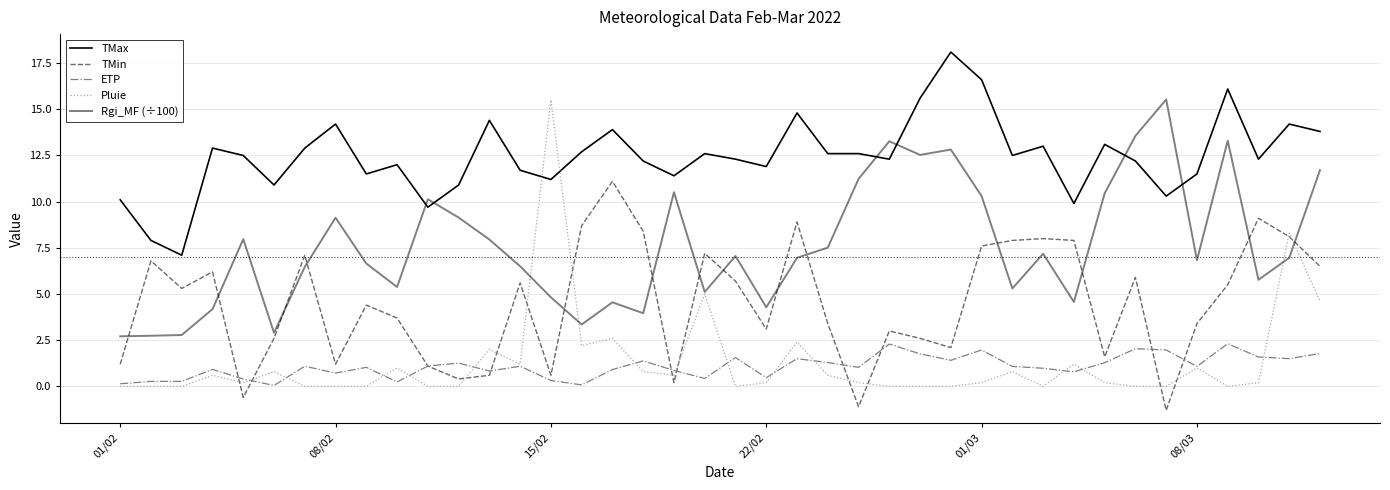

Reading right to left, what are all the values shown in this chart?

TMax: 13.8	14.2	12.3	16.1	11.5	10.3	12.2	13.1	9.9	13.0	12.5	16.6	18.1	15.6	12.3	12.6	12.6	14.8	11.9	12.3	12.6	11.4	12.2	13.9	12.7	11.2	11.7	14.4	10.9	9.7	12.0	11.5	14.2	12.9	10.9	12.5	12.9	7.1	7.9	10.1
TMin: 6.5	8.1	9.1	5.5	3.4	-1.3	5.9	1.6	7.9	8.0	7.9	7.6	2.1	2.6	3.0	-1.1	3.4	8.9	3.1	5.7	7.2	0.2	8.4	11.1	8.7	0.6	5.6	0.6	0.4	1.1	3.7	4.4	1.2	7.1	2.6	-0.6	6.2	5.3	6.8	1.2
ETP: 1.8	1.5	1.6	2.3	1.1	2.0	2.0	1.3	0.8	1.0	1.1	2.0	1.4	1.8	2.3	1.0	1.3	1.5	0.5	1.6	0.4	0.9	1.4	0.9	0.1	0.3	1.1	0.8	1.3	1.1	0.2	1.0	0.7	1.1	0.1	0.4	0.9	0.3	0.3	0.1
Pluie: 4.6	8.3	0.2	0.0	1.0	0.0	0.0	0.2	1.2	0.0	0.8	0.2	0.0	0.0	0.0	0.2	0.6	2.4	0.2	0.0	5.0	0.6	0.8	2.6	2.2	15.5	1.2	2.0	0.0	0.0	1.0	0.0	0.0	0.0	0.8	0.2	0.6	0.0	0.0	0.0
Rgi_MF (÷100): 11.7	7.0	5.8	13.3	6.8	15.5	13.6	10.4	4.6	7.2	5.3	10.3	12.8	12.5	13.3	11.2	7.5	7.0	4.3	7.1	5.1	10.5	4.0	4.5	3.4	4.8	6.5	8.0	9.1	10.1	5.4	6.7	9.1	6.5	2.9	8.0	4.2	2.8	2.7	2.7